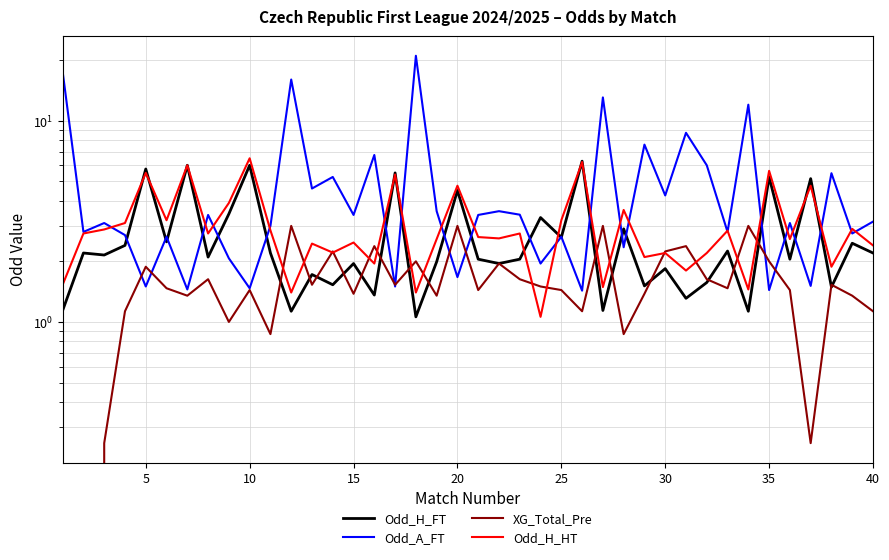

Which series has the largest total across all categories?

Odd_A_FT